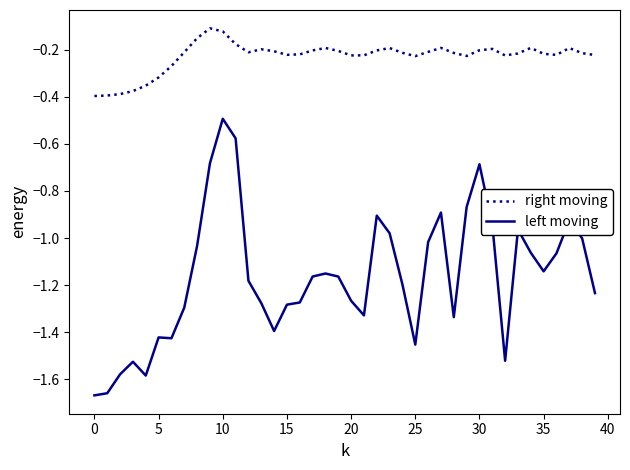

Rank the series by their maximum value, from lowest to highest.

left moving, right moving